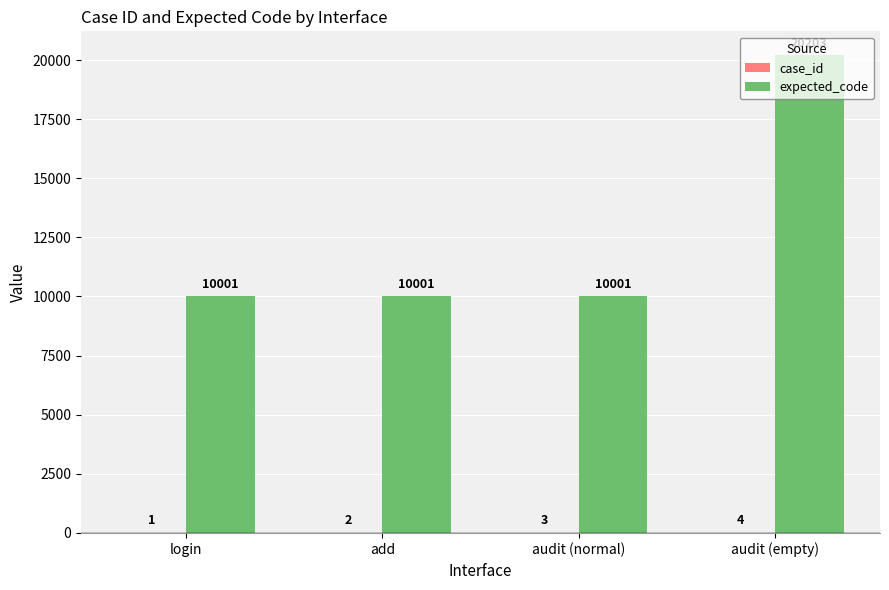

What is the maximum value for expected_code?

20203